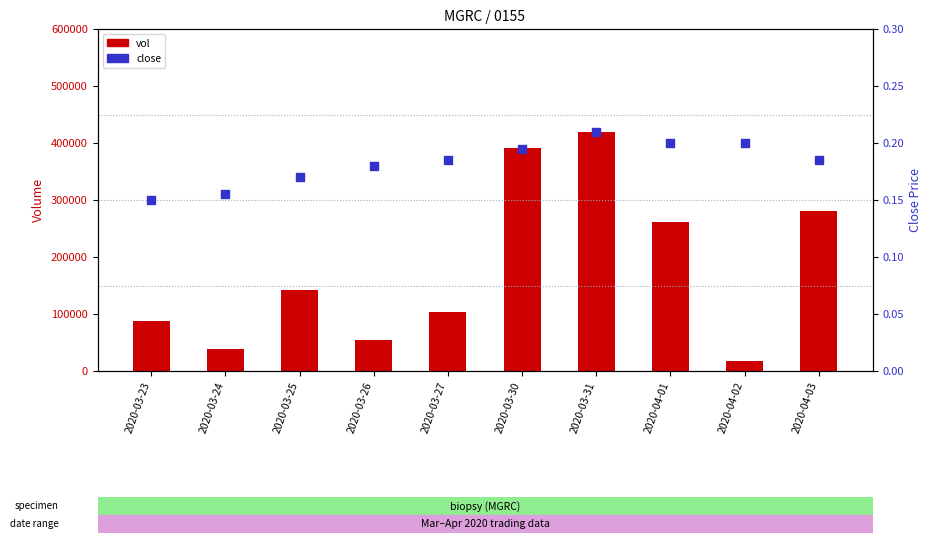

Which series reaches the maximum Y coordinate?

vol